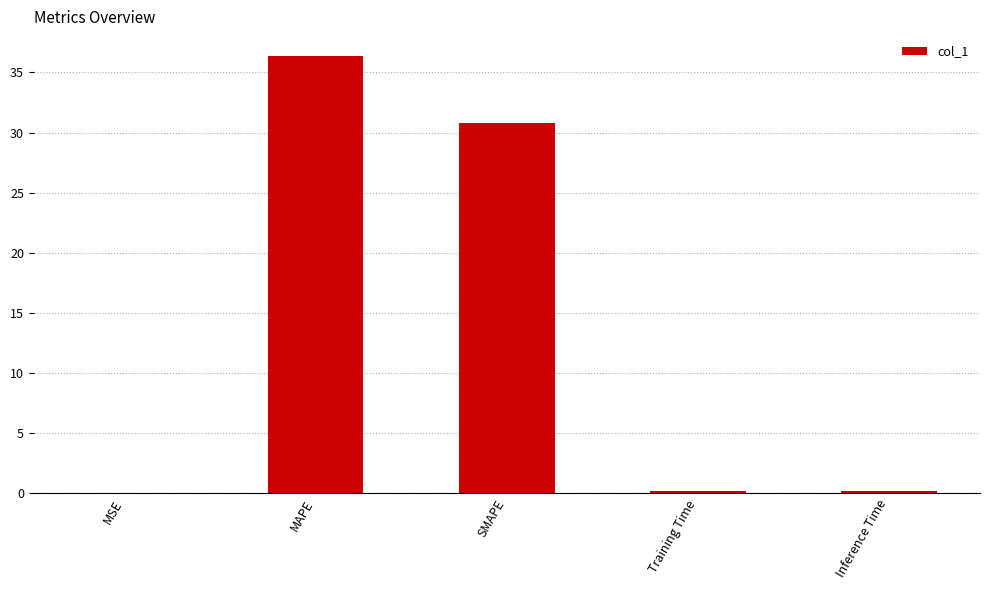

At which label is the value closest to 18?

SMAPE